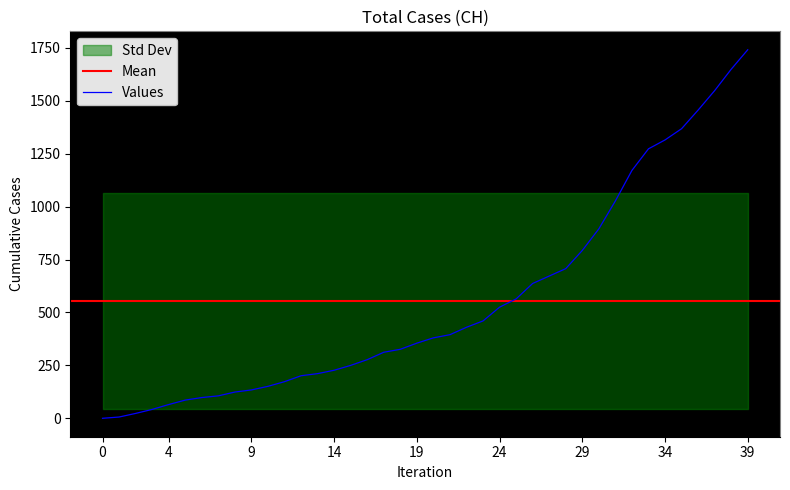

Which category has the highest value in the Values series?

39